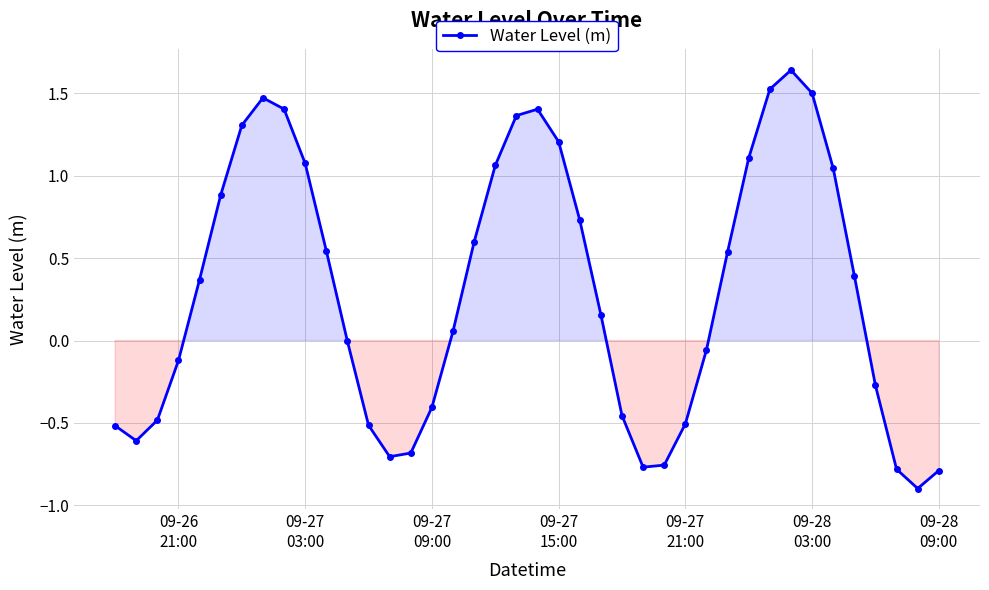

What is the average value?

0.3